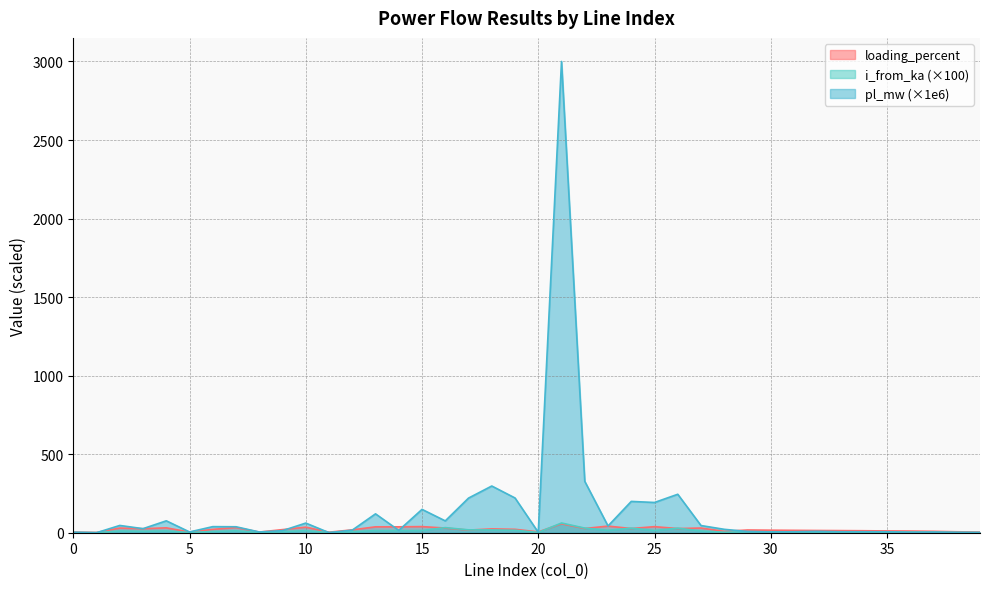

At which label is pl_mw closest to 1500?

22